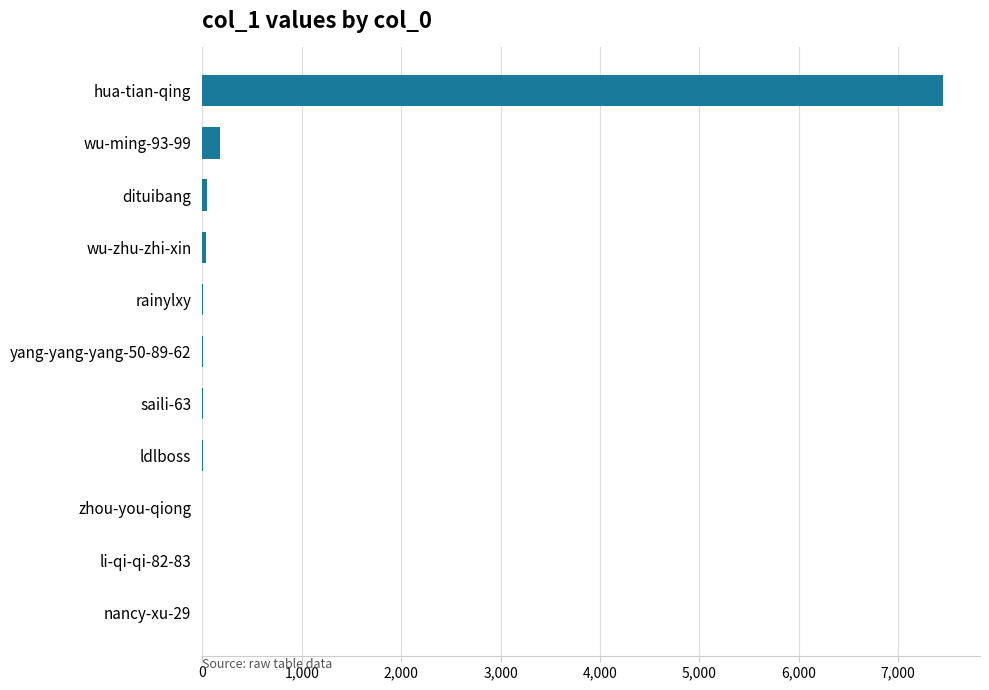

What is the greatest value displayed?

7454